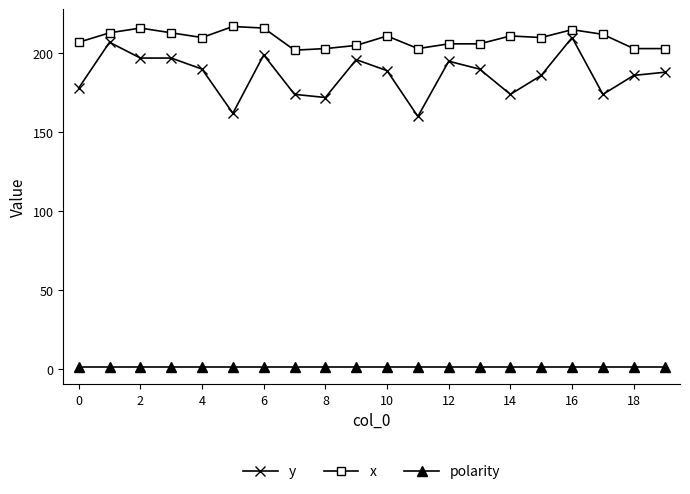

What is the sum of all polarity values?

20